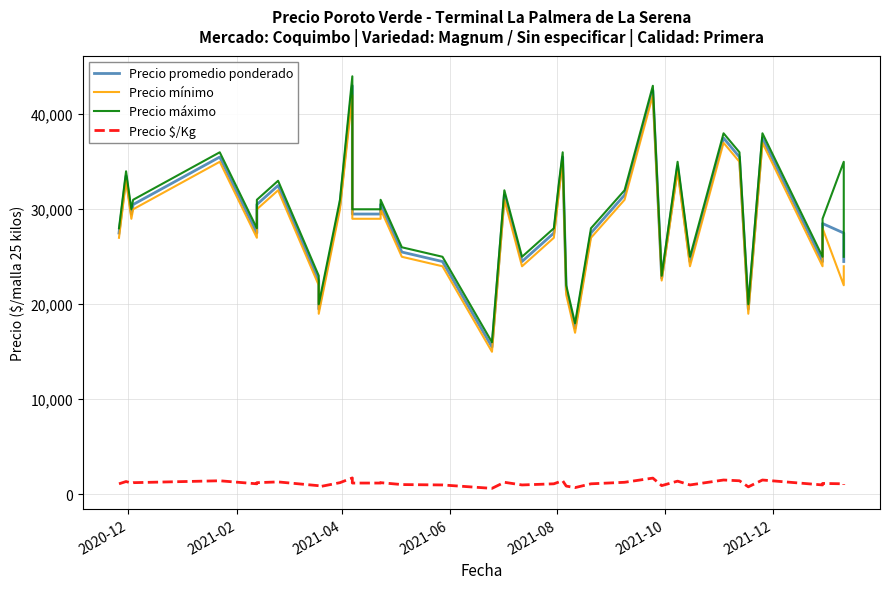

How many data points does each series have?

40